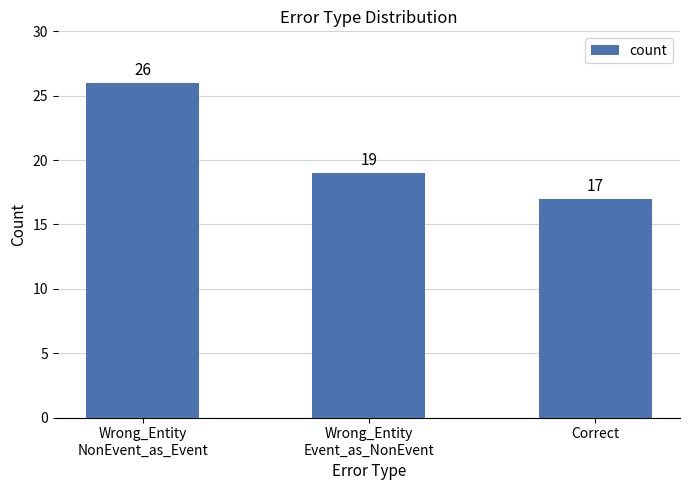

What is the value of the 3rd bar from the left?

17